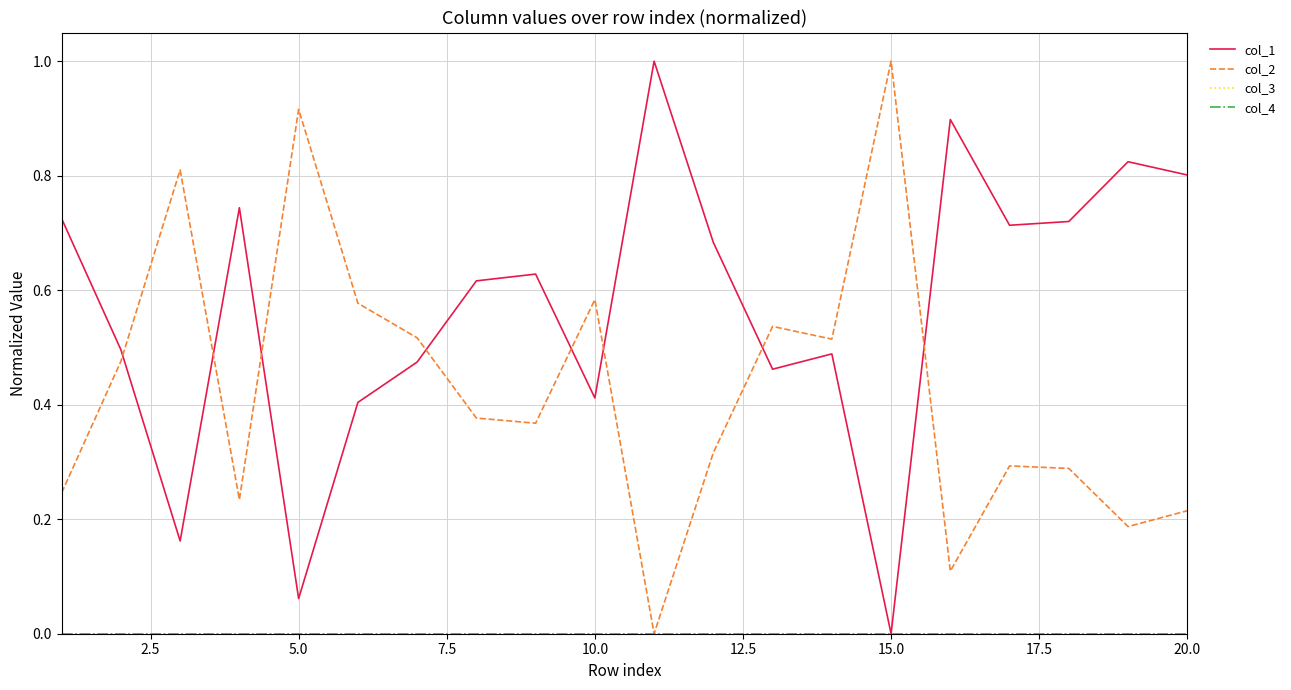

At which category is the sum across all series the highest?

20.0